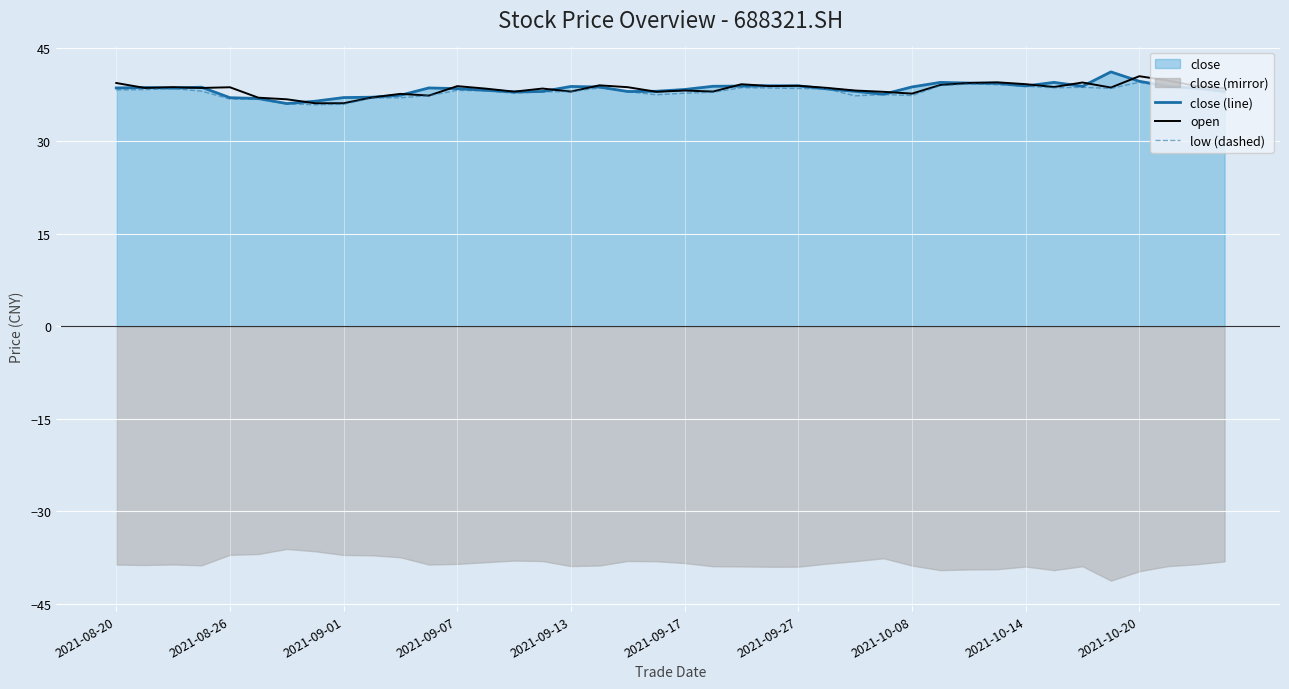

The value of open at 2021-09-17 is 62.2. True or false?

False